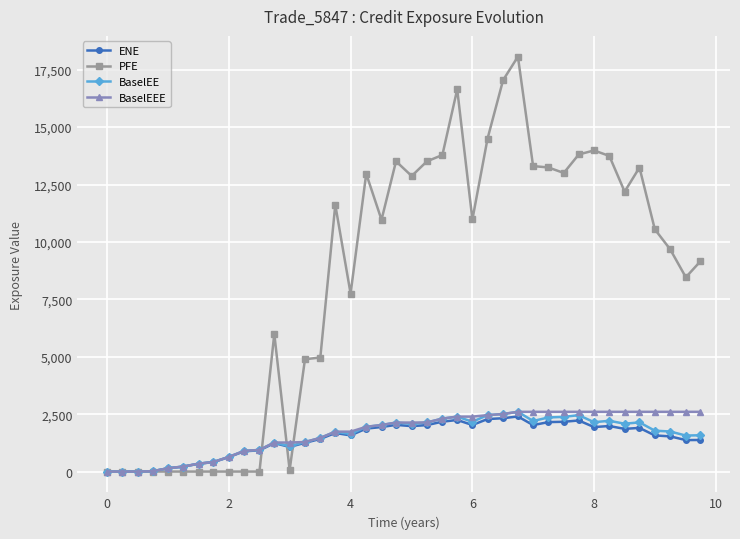

Count the number of data series in this chart.

4